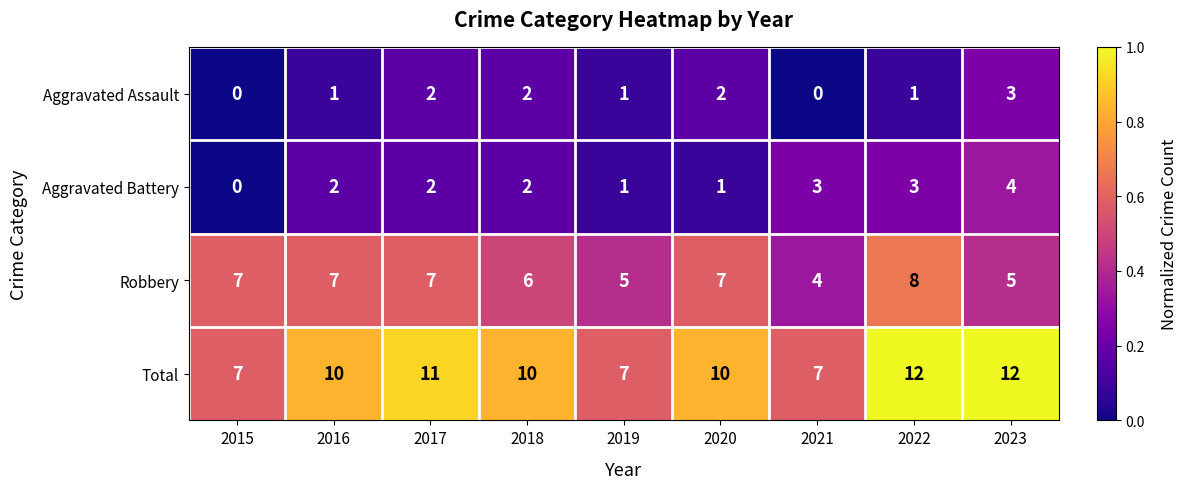

What is the difference between the second highest and minimum values in the Total series?

5